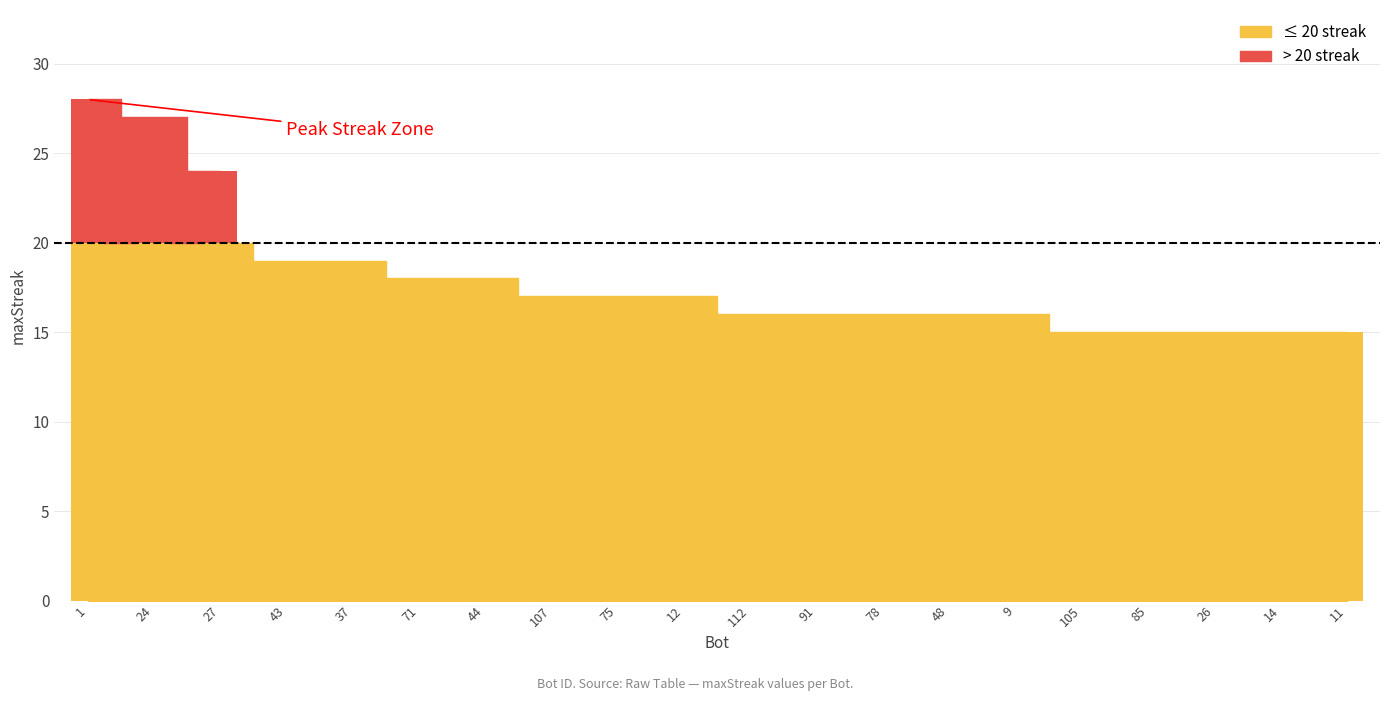

What is the sum of all values?

359